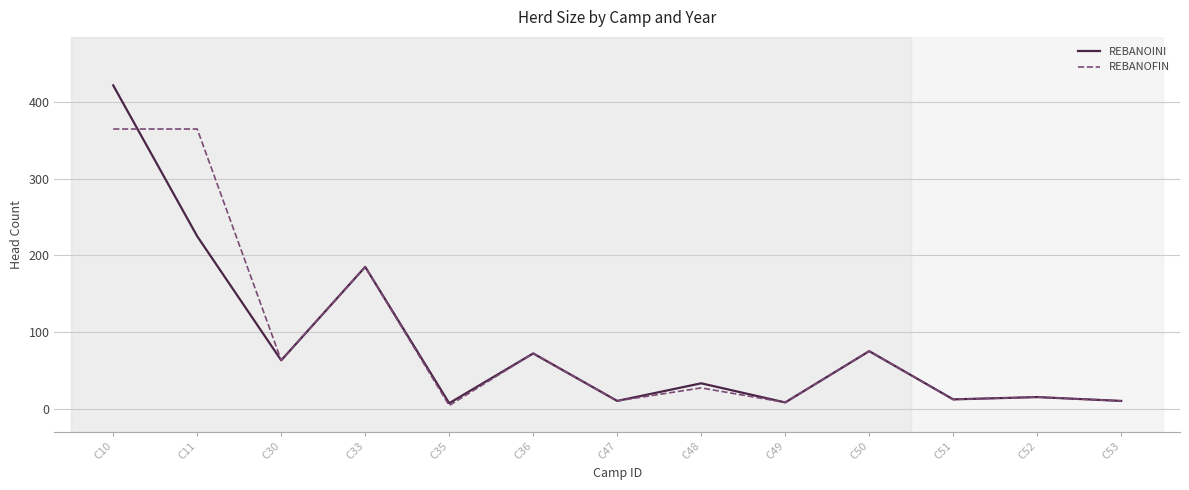

What is the greatest value displayed?

422